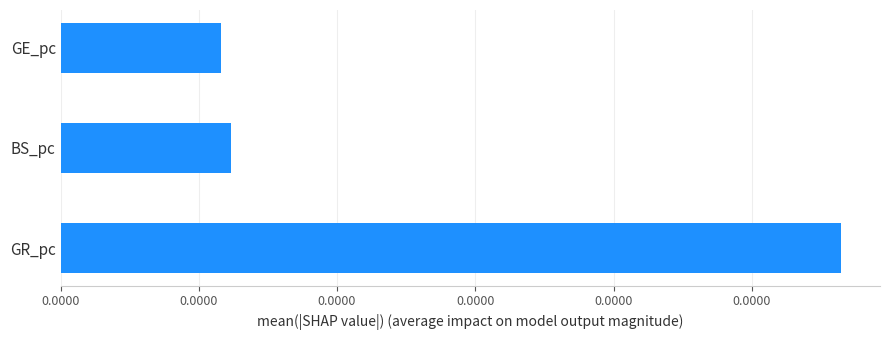

Are the bars horizontal?

Yes